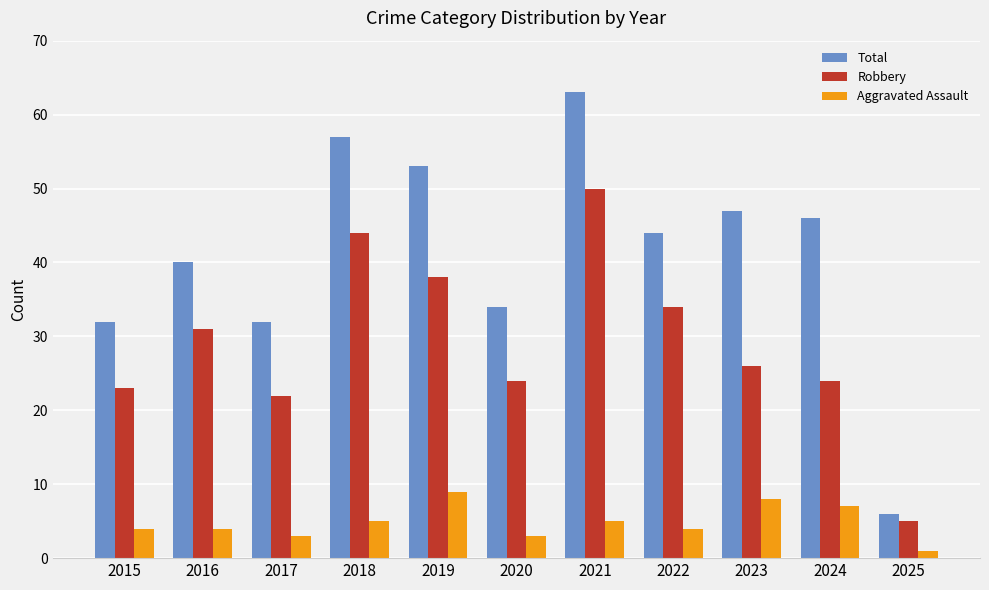

How many data points in Total are less than 44?

5